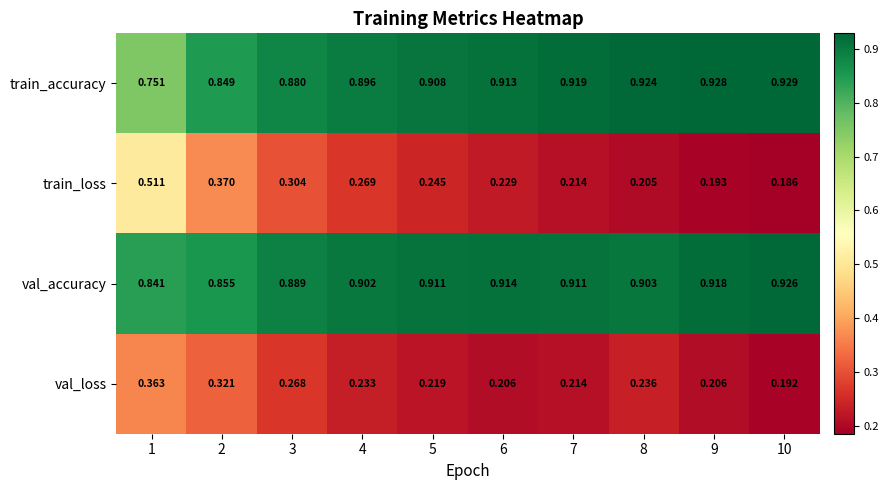

Between 2 and 4, which series saw the biggest shift?

train_loss